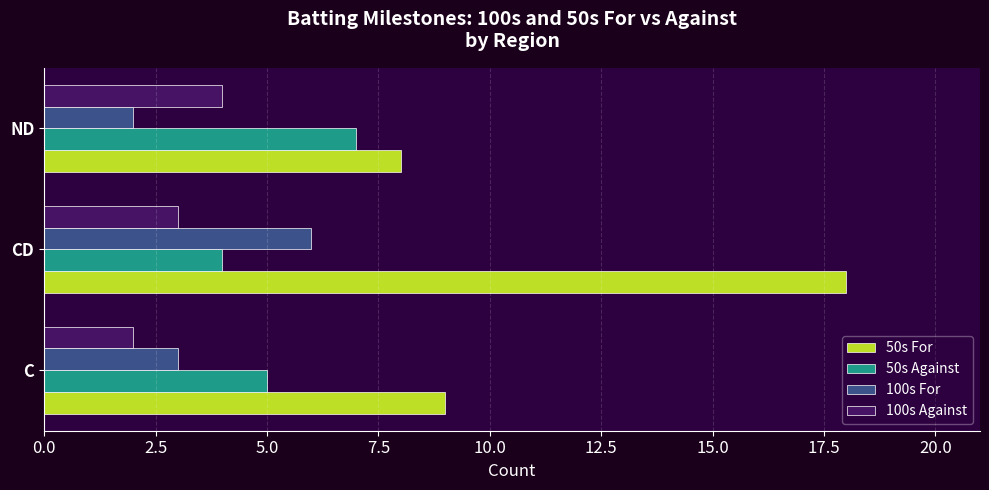

Where is 50s For nearest to the value 13?

C